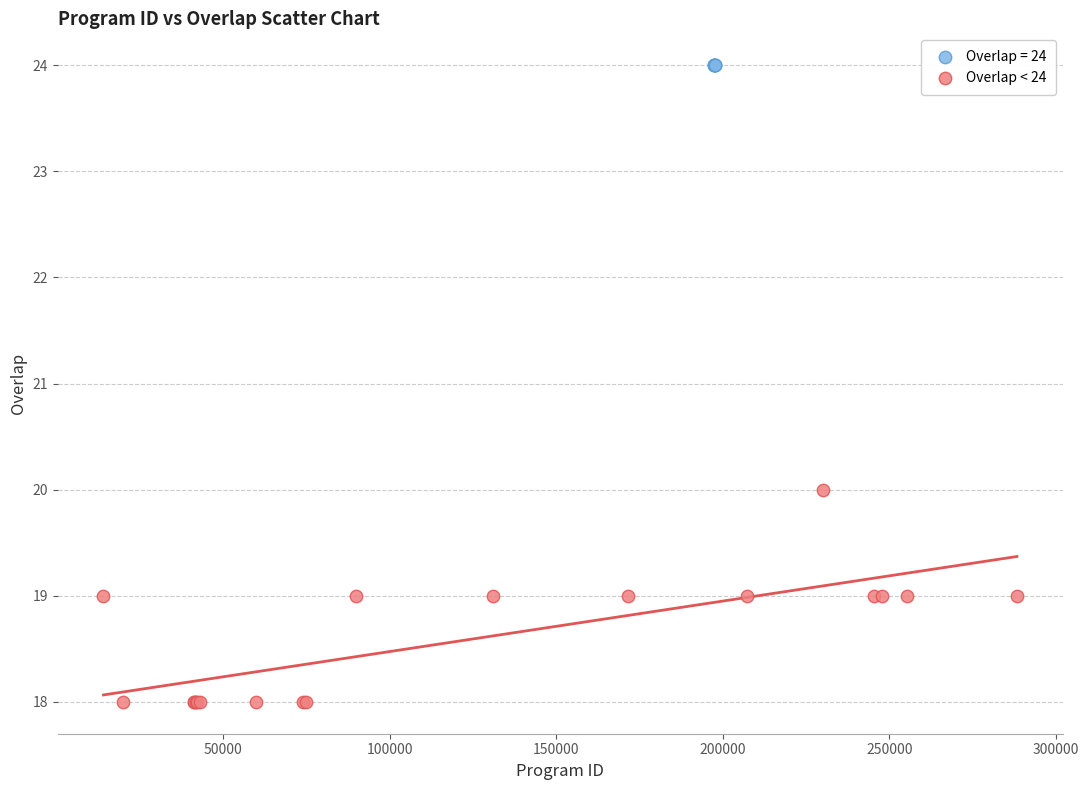

Which series contains the highest Y value?

Overlap = 24